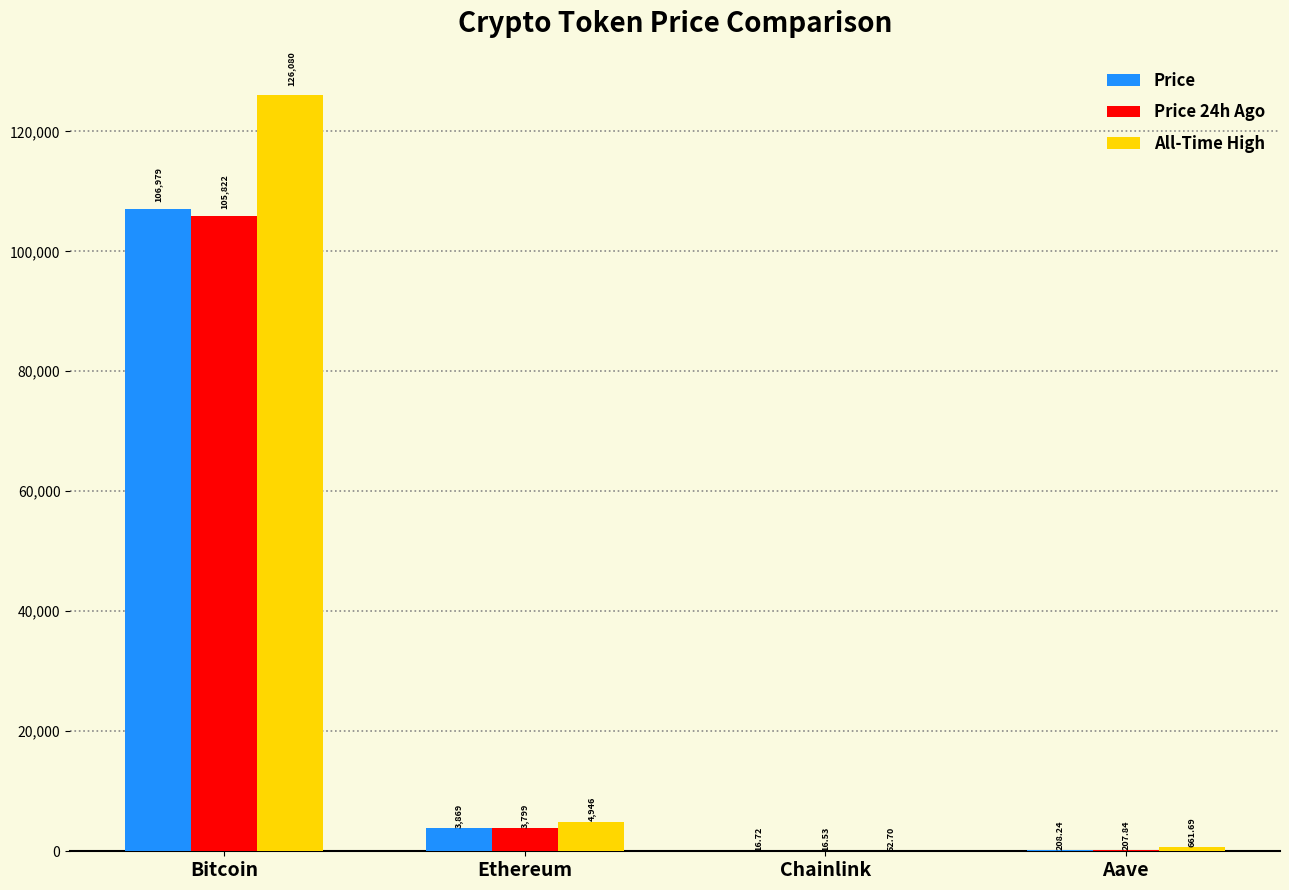

Does the chart contain stacked bars?

No